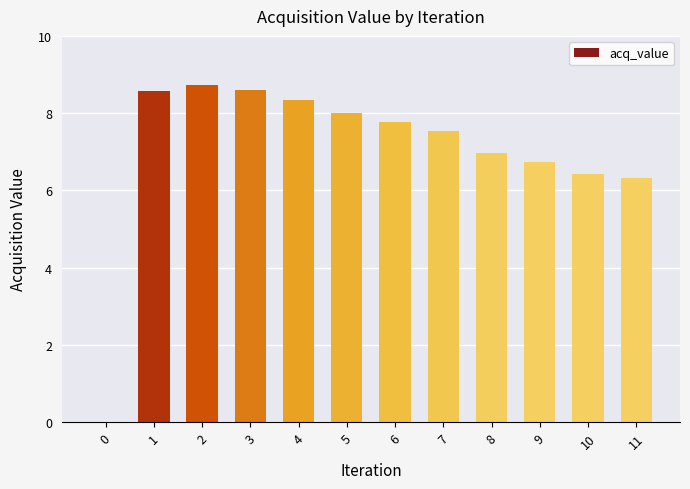

What is the maximum value shown in the chart?

8.7